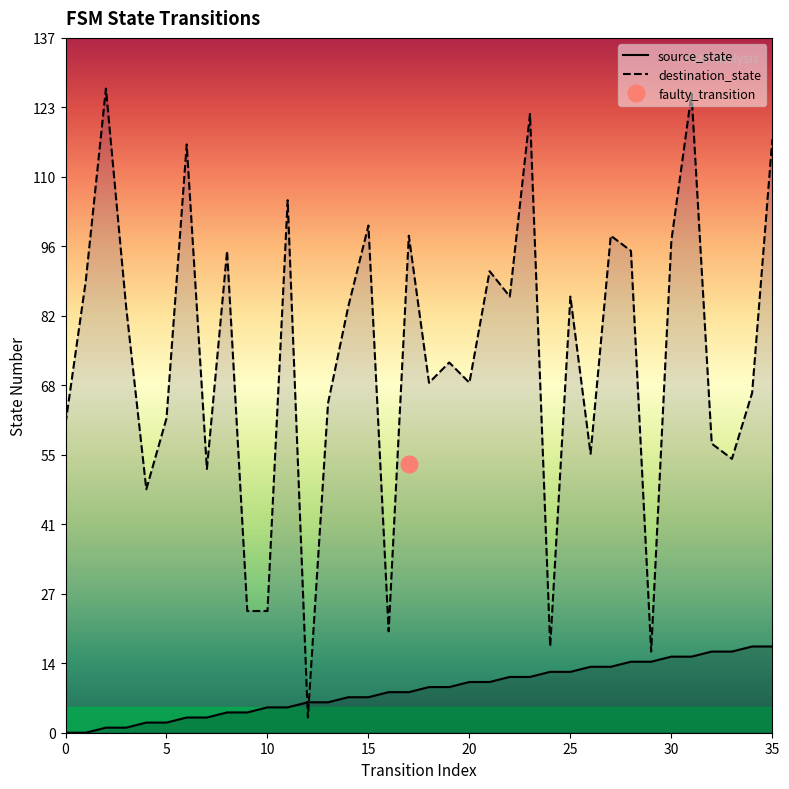

How many values in the destination_state series are below 84?

18